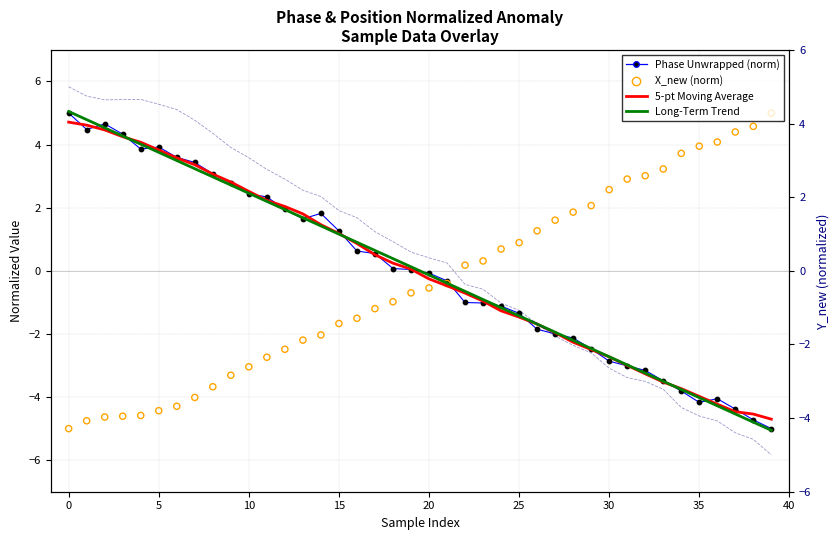

Which series contains the highest Y value?

Long-Term Trend